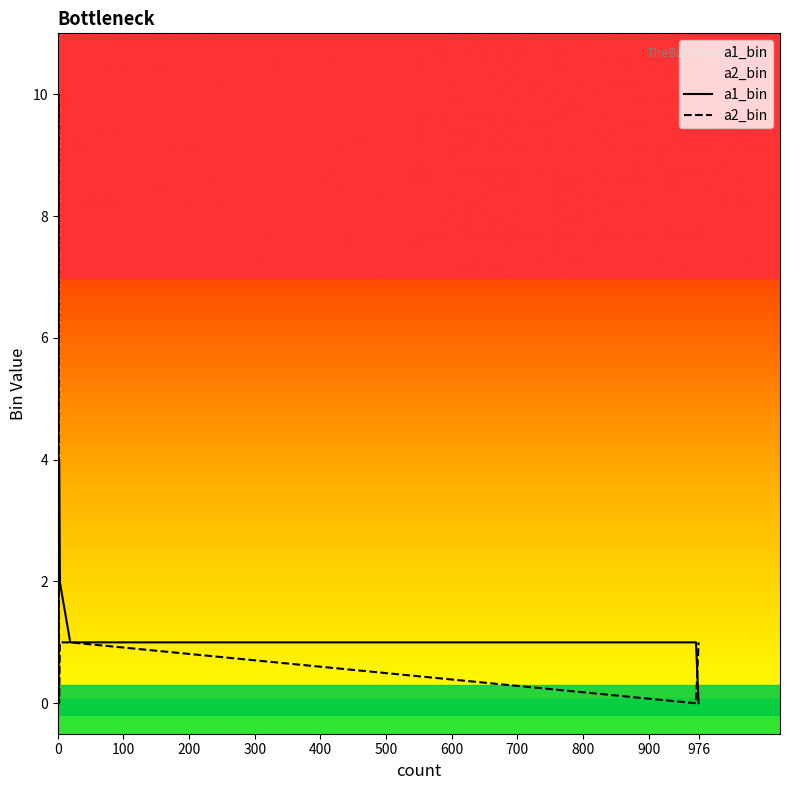

What is the sum of all a1_bin values?

14